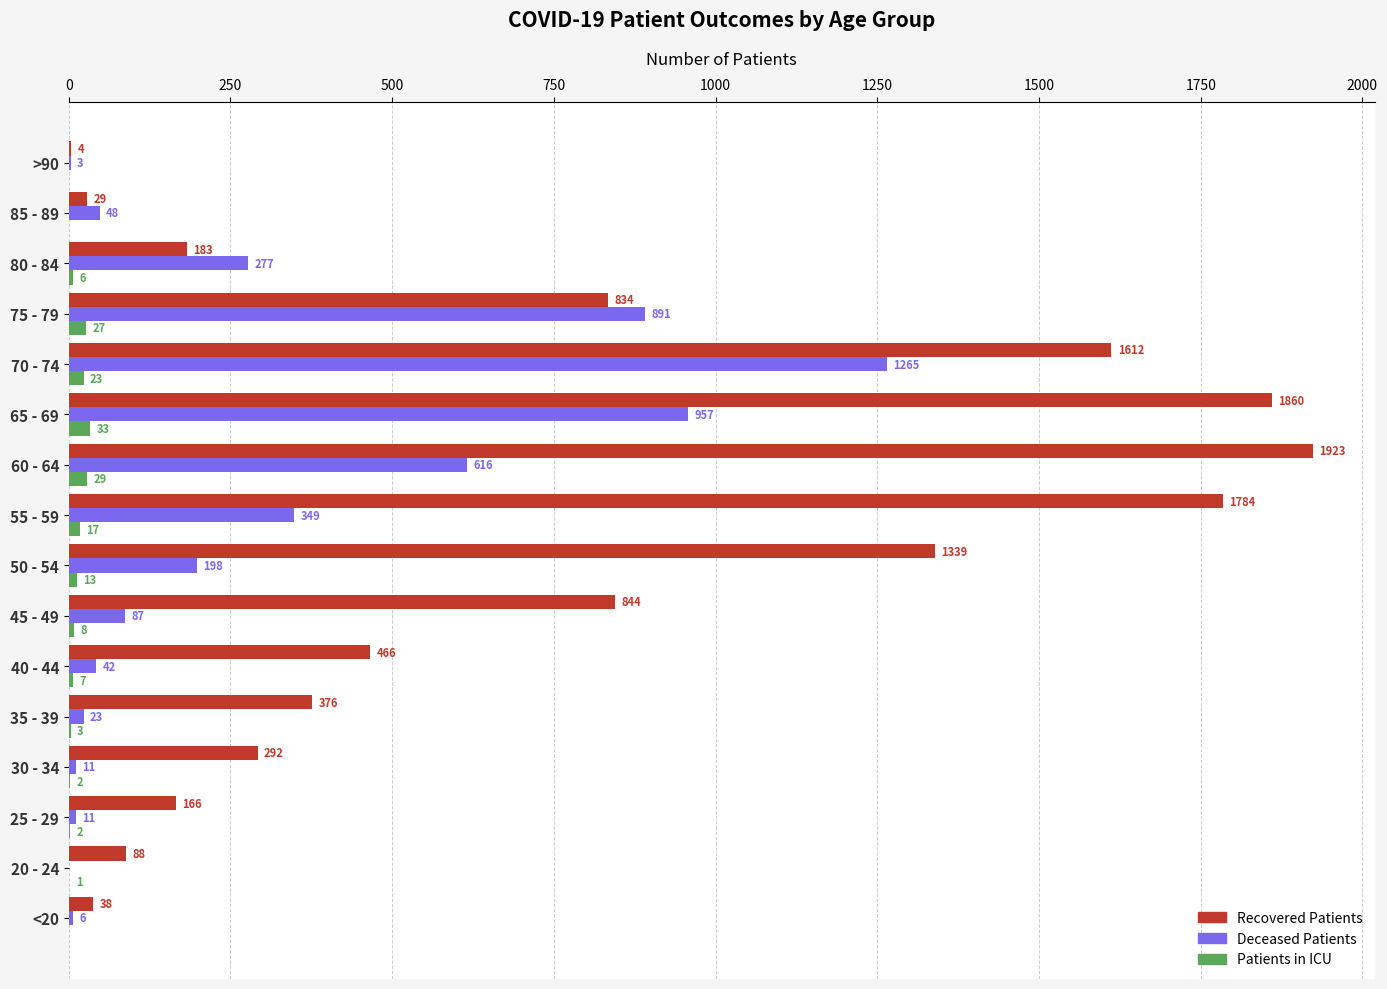

What is the greatest value displayed?

1923